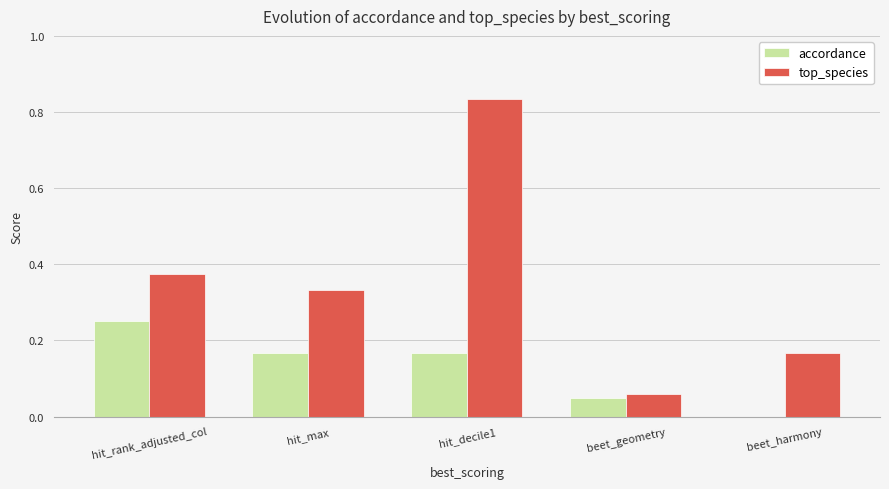

Which category has the highest value in the accordance series?

hit_rank_adjusted_col